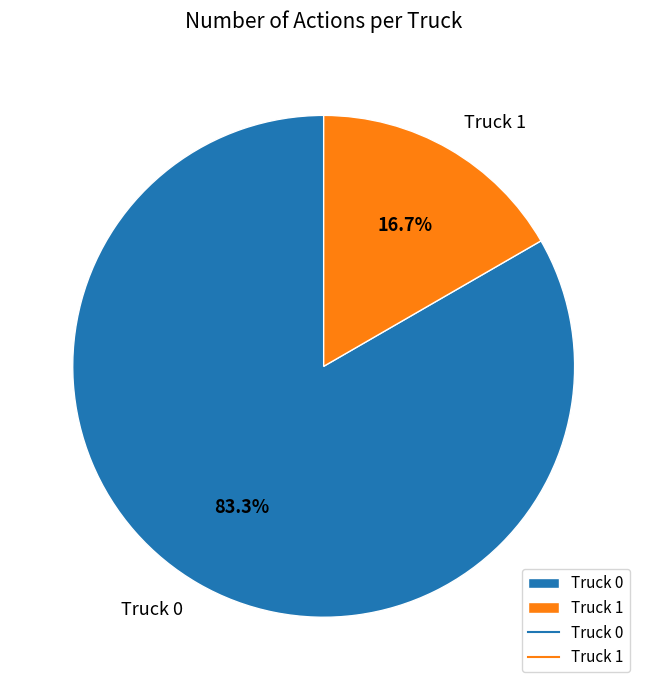

What is the smallest slice in the pie chart?

Truck 1